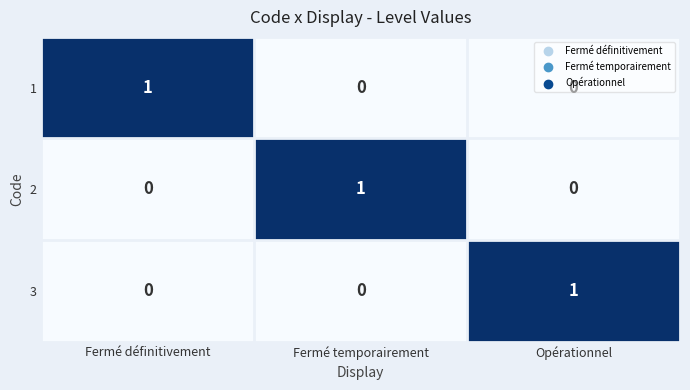

At how many categories does at least one series exceed 0?

3